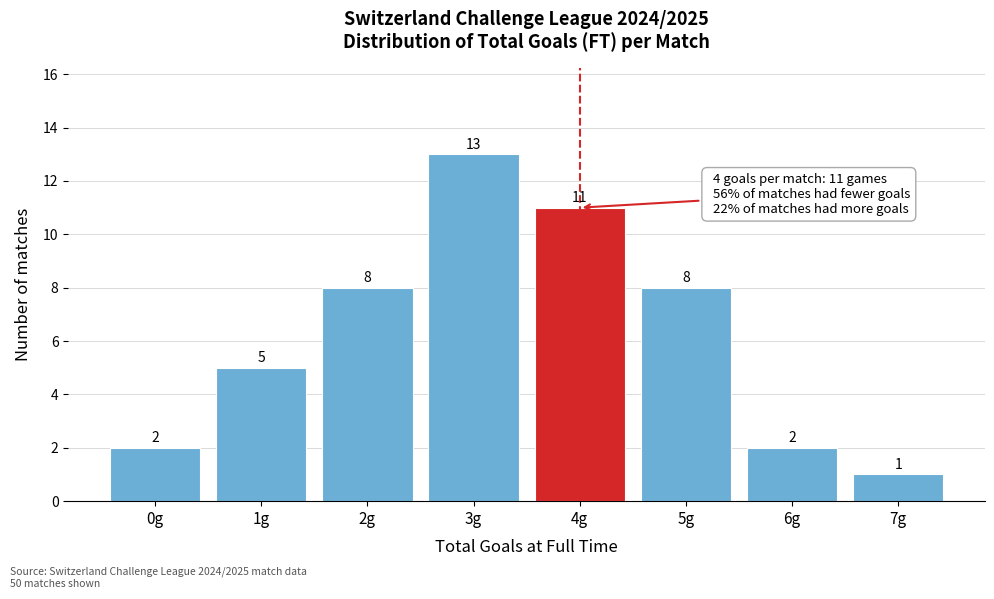

Reading left to right, what are all the values shown in this chart?

0g=2	1g=5	2g=8	3g=13	4g=11	5g=8	6g=2	7g=1